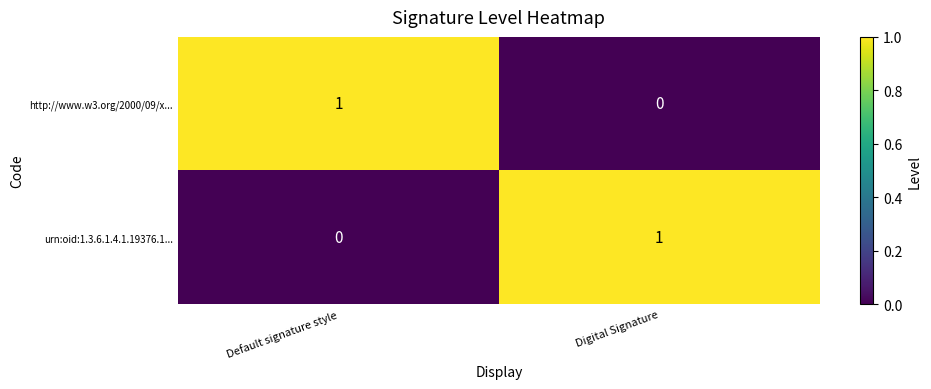

Is it true that urn:oid:1.3.6.1.4.1.19376.1... equals 2 at Digital Signature?

False